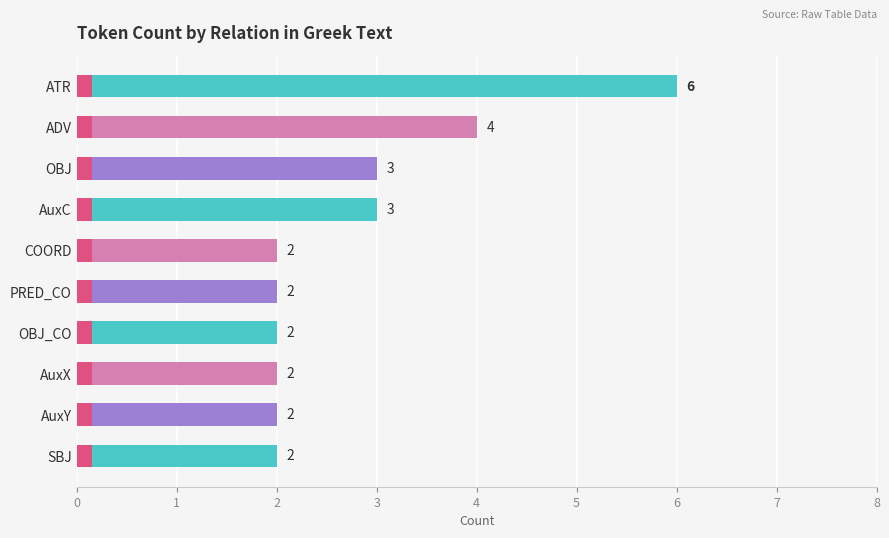

Reading left to right, extract all data points from this chart.

6	4	3	3	2	2	2	2	2	2